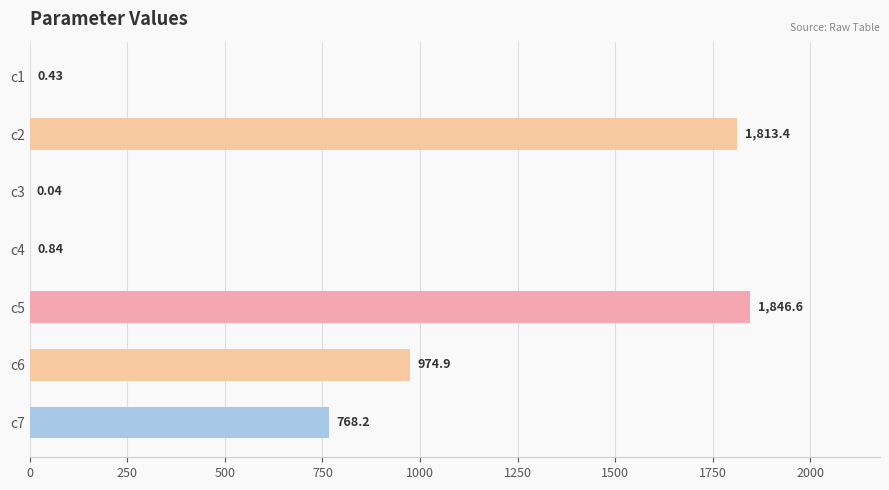

What is the change in value from c2 to c7?

-1045.2